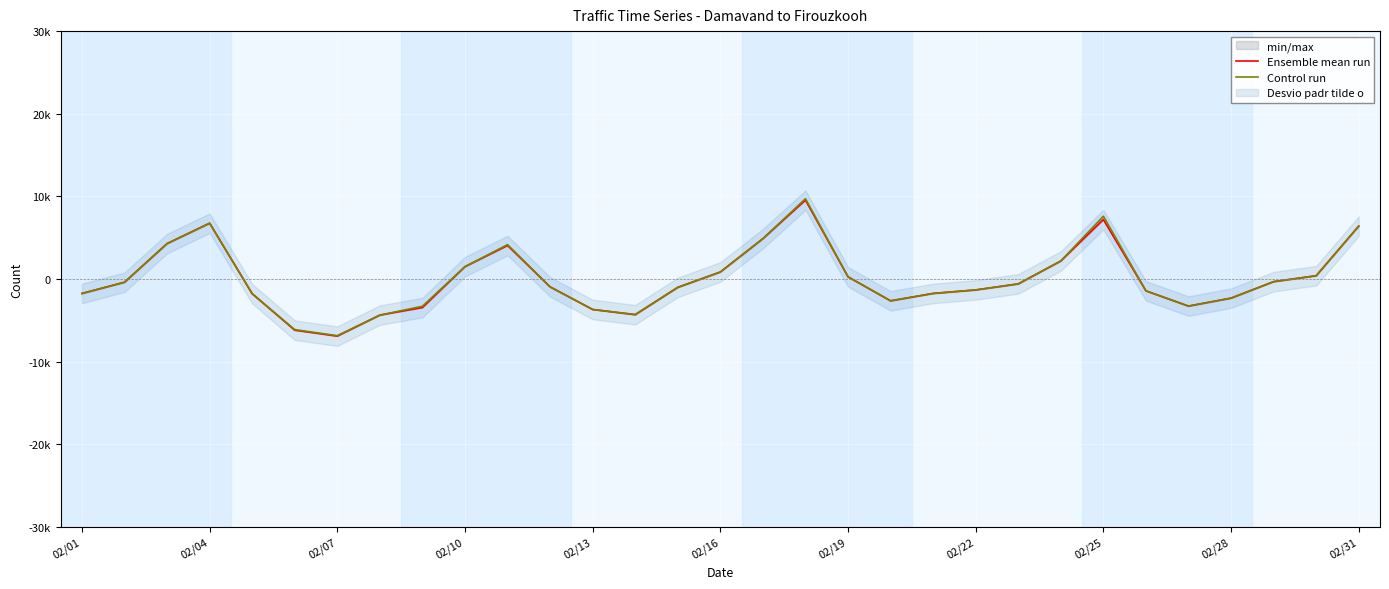

What position from the left is 02/16?

16